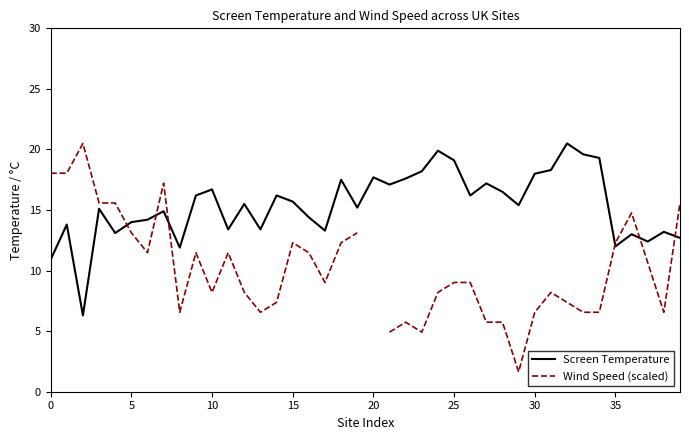

Which has a higher value, 30 or 21?

30